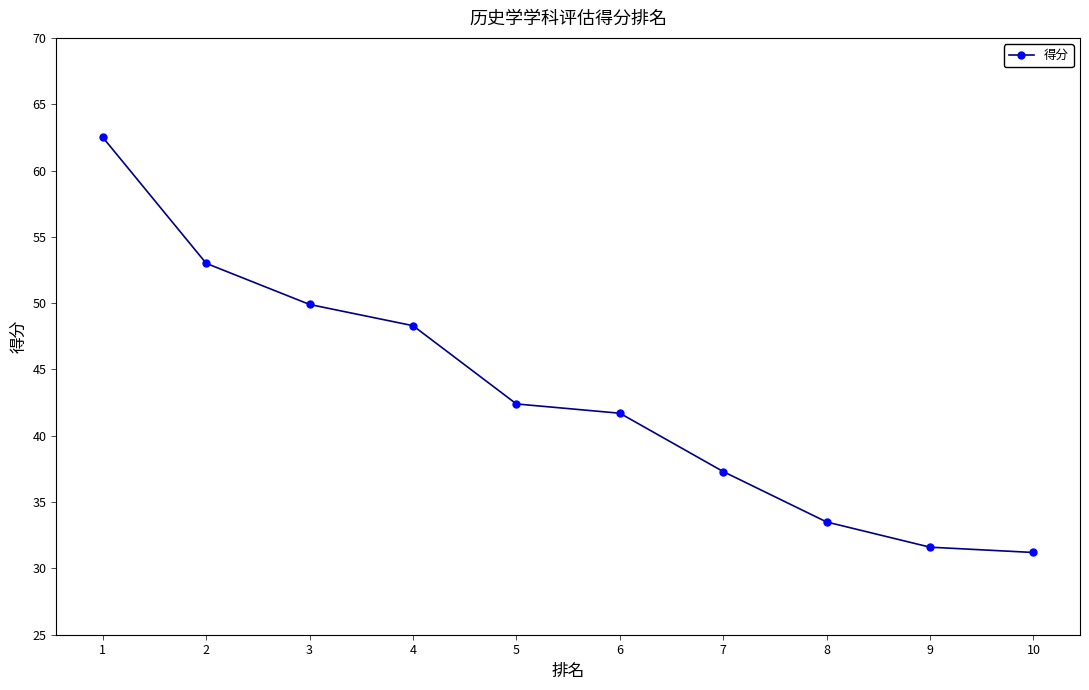

What is the maximum value shown in the chart?

62.5